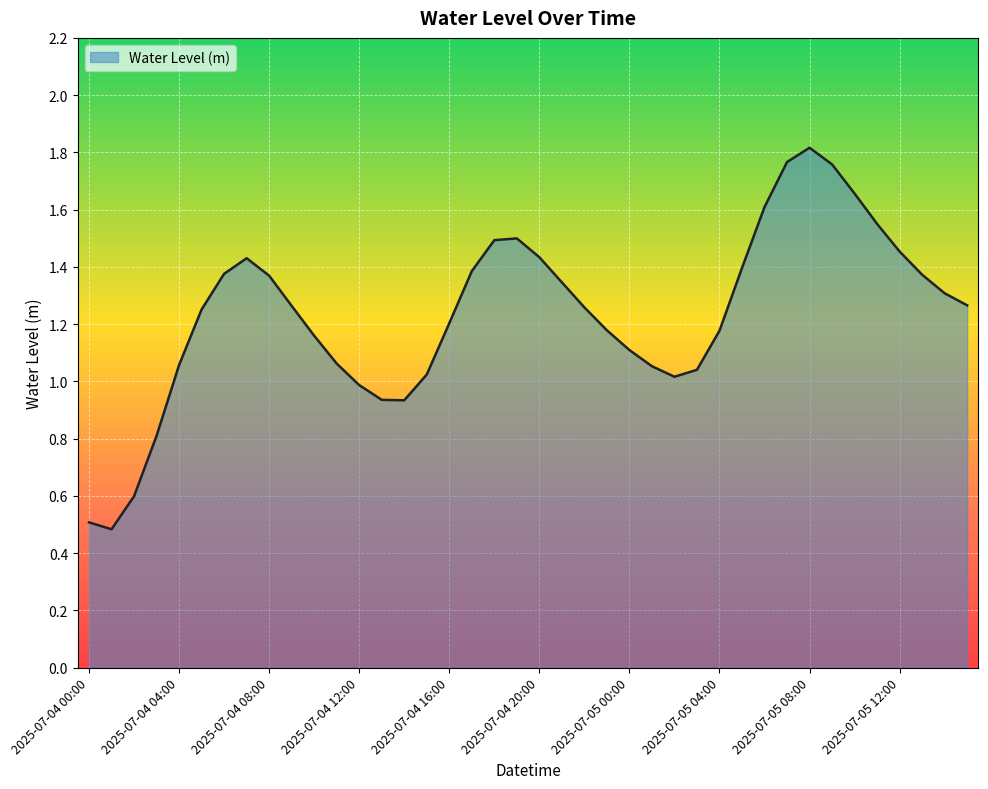

What is the smallest value displayed?

0.5